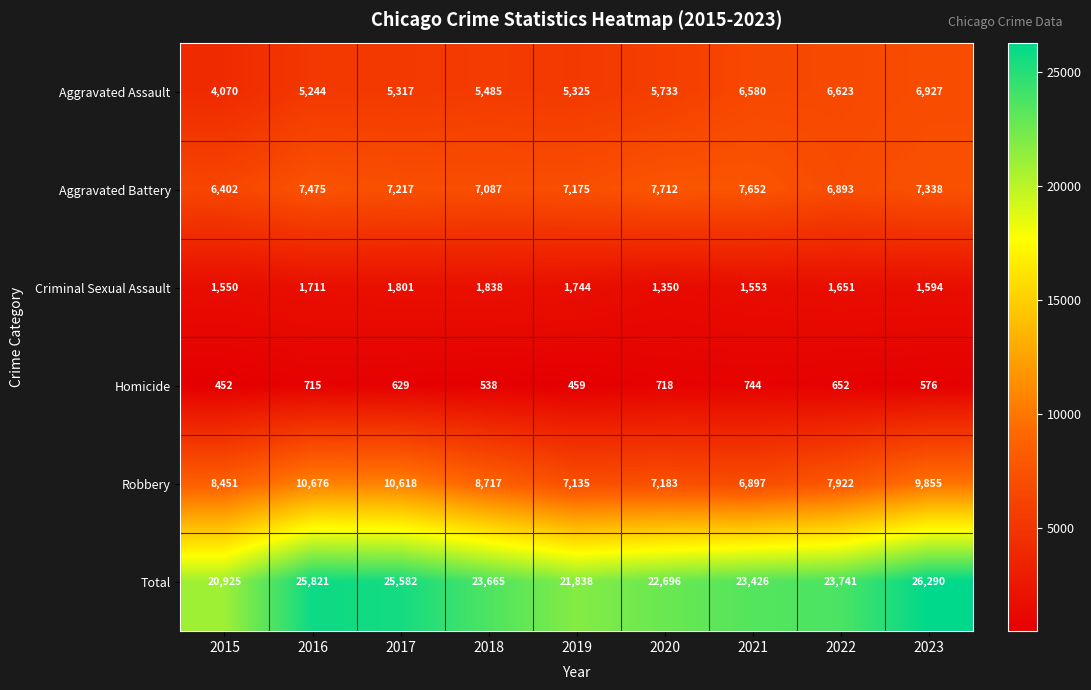

How many series are shown in this chart?

6